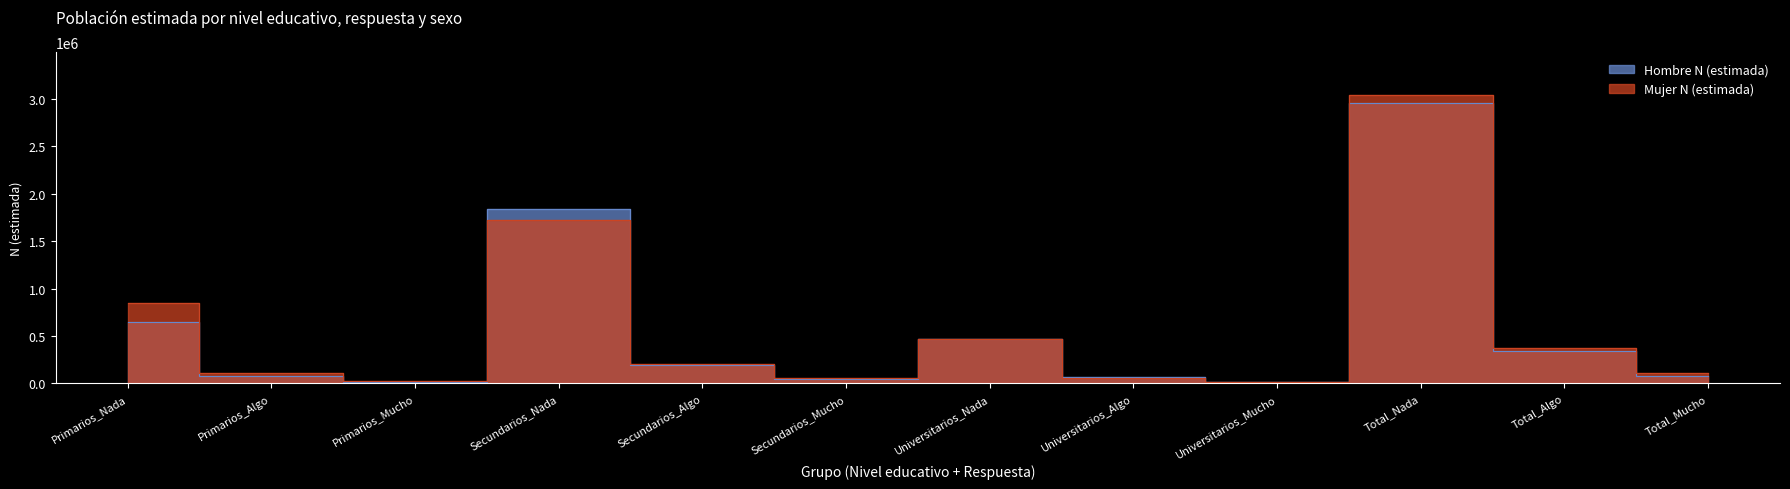

How many data points in Hombre N (estimada) are less than 190691?

6